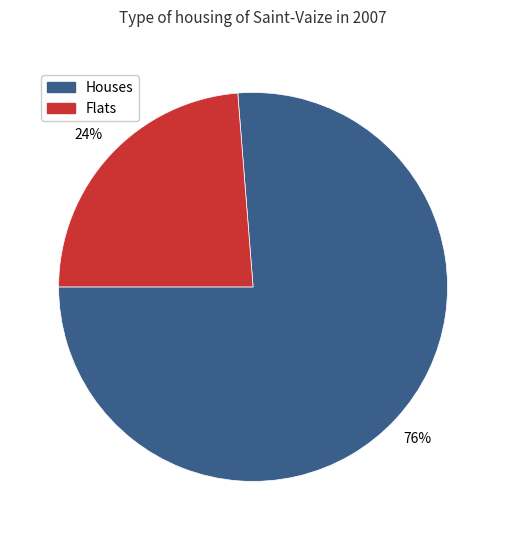

To the nearest percent, what is the average slice percentage?

50%